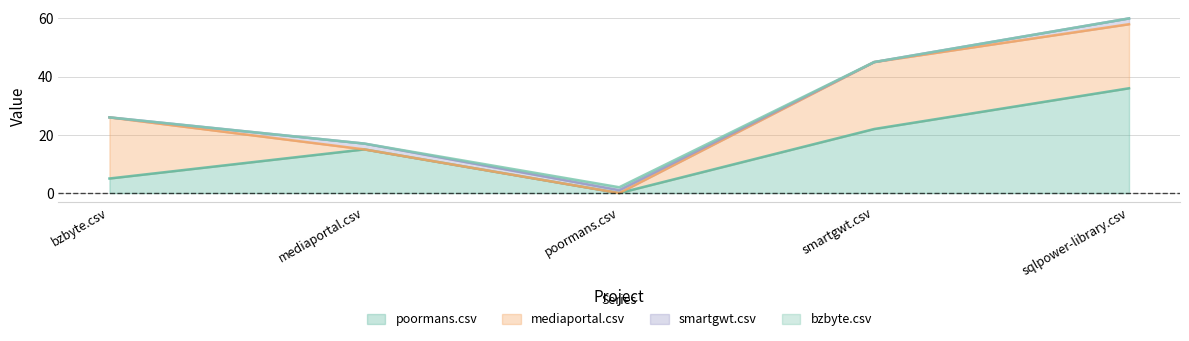

What is the average value of the mediaportal.csv series?

13